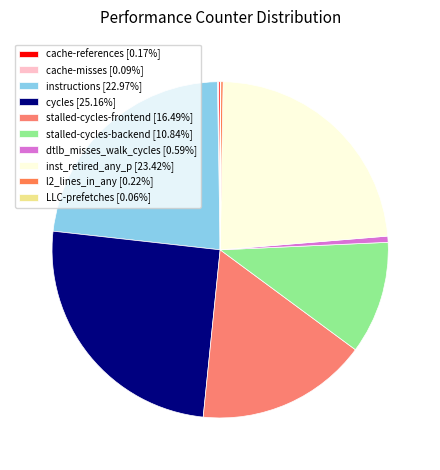

Which category has the smallest portion of the pie?

LLC-prefetches